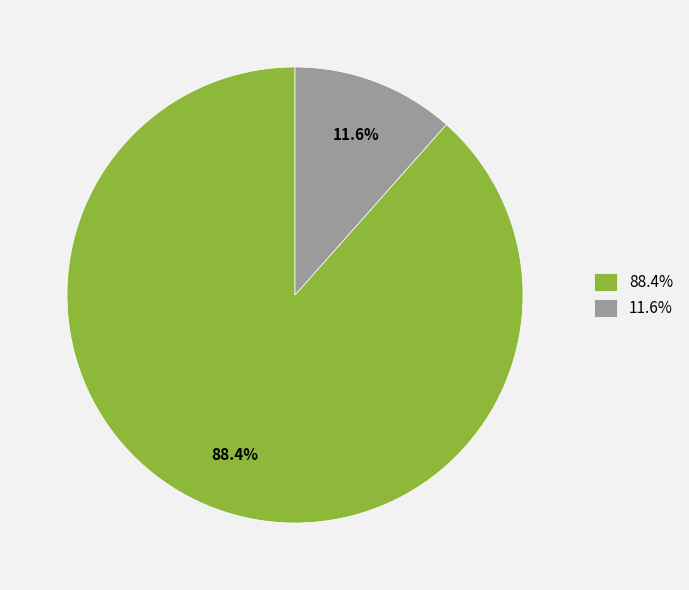

How many slices are in this pie chart?

2